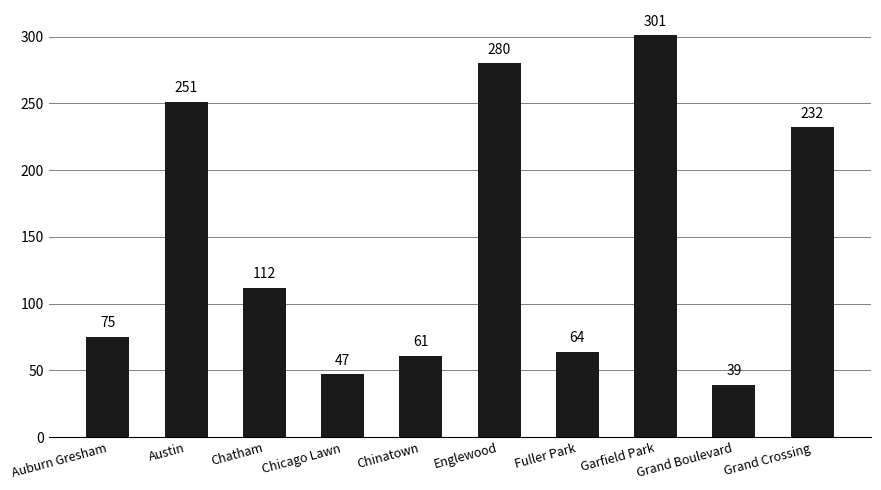

The value at Auburn Gresham is 75. True or false?

True